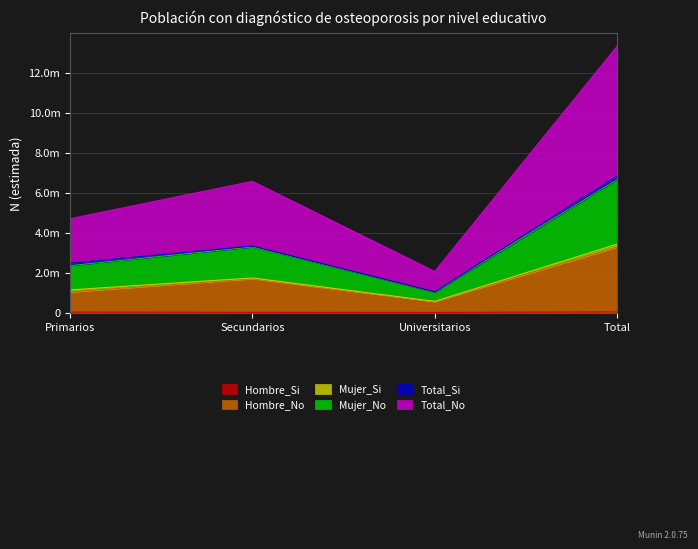

How many interior local peaks does the Total_No series have?

1